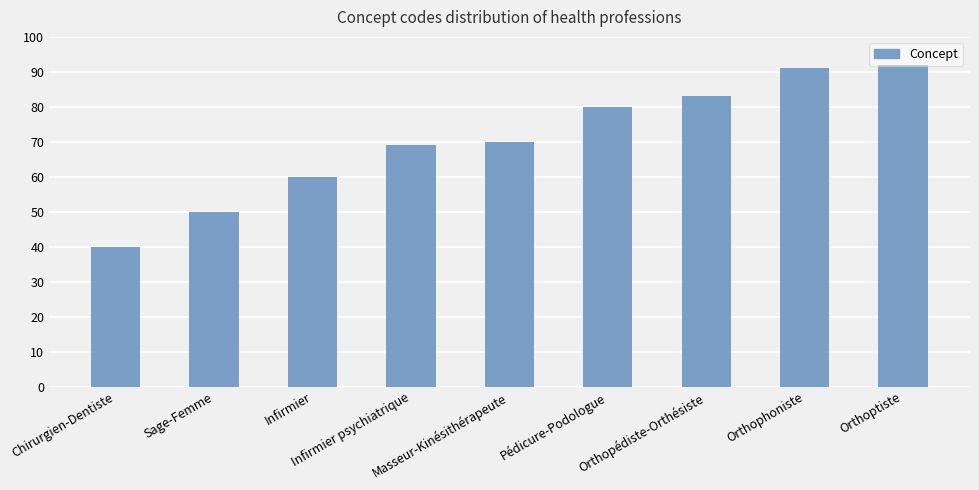

How many series are shown in this chart?

1